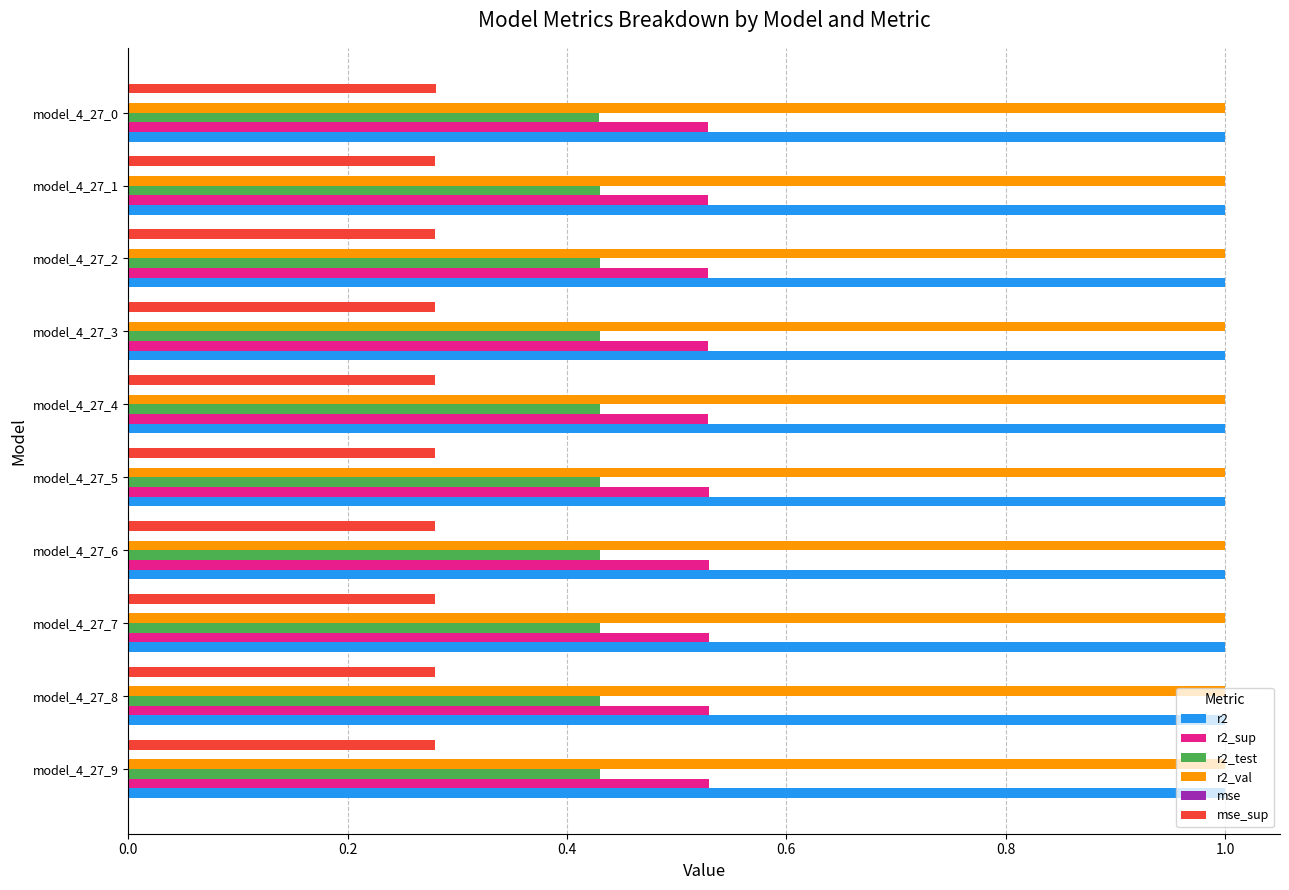

True or false: r2_sup has a value of 0.7 at model_4_27_3.

False